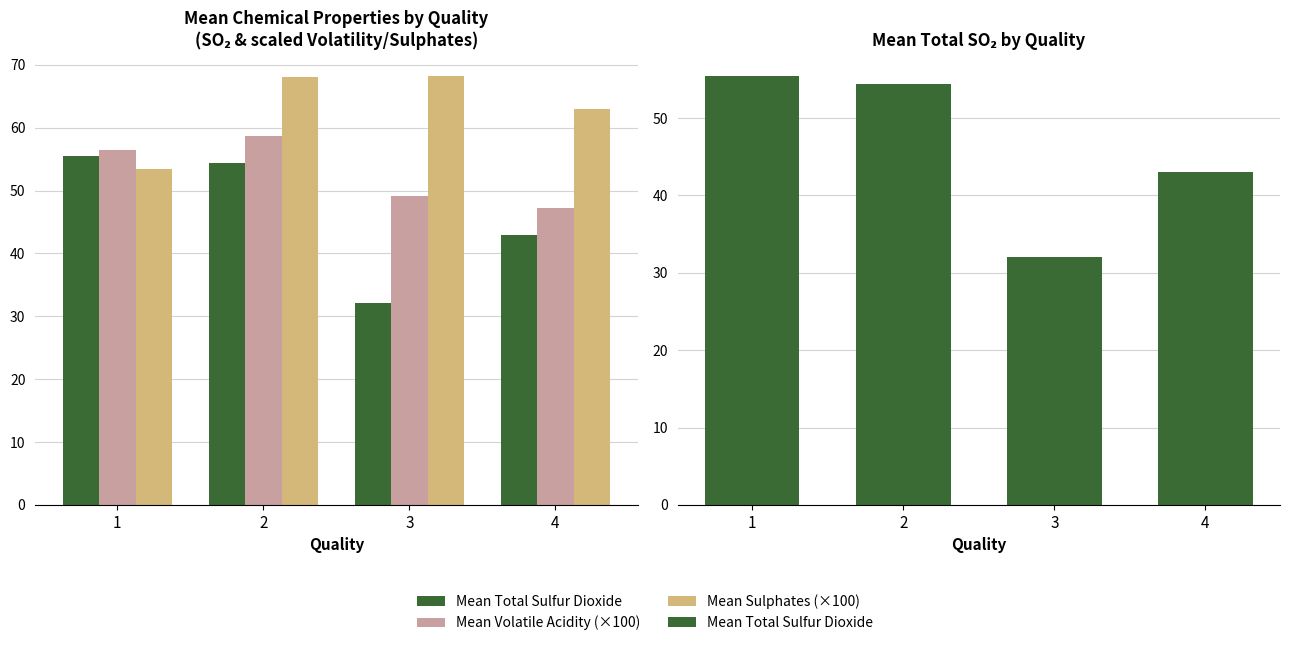

Reading left to right, list all the values displayed in this chart.

Mean Total Sulfur Dioxide: 55.5	54.4	32.1	43.0
Mean Volatile Acidity (×100): 56.5	58.7	49.1	47.2
Mean Sulphates (×100): 53.5	68.0	68.3	63.0